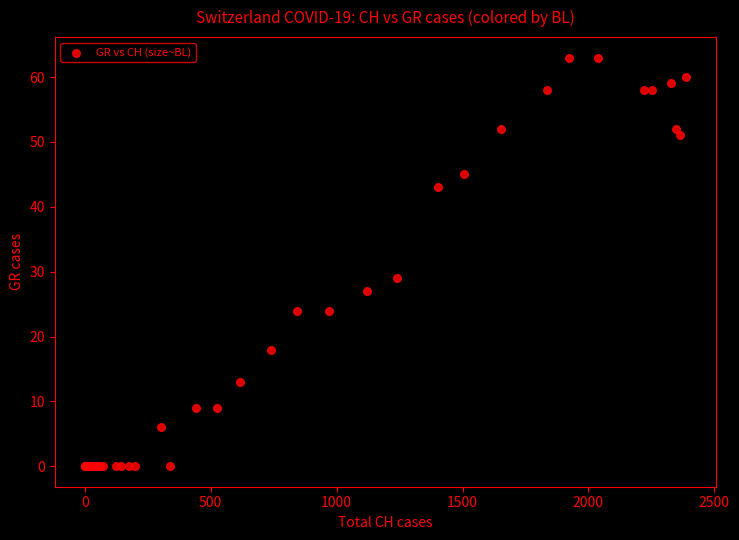

What Y value in the scatter plot is closest to 31?

29